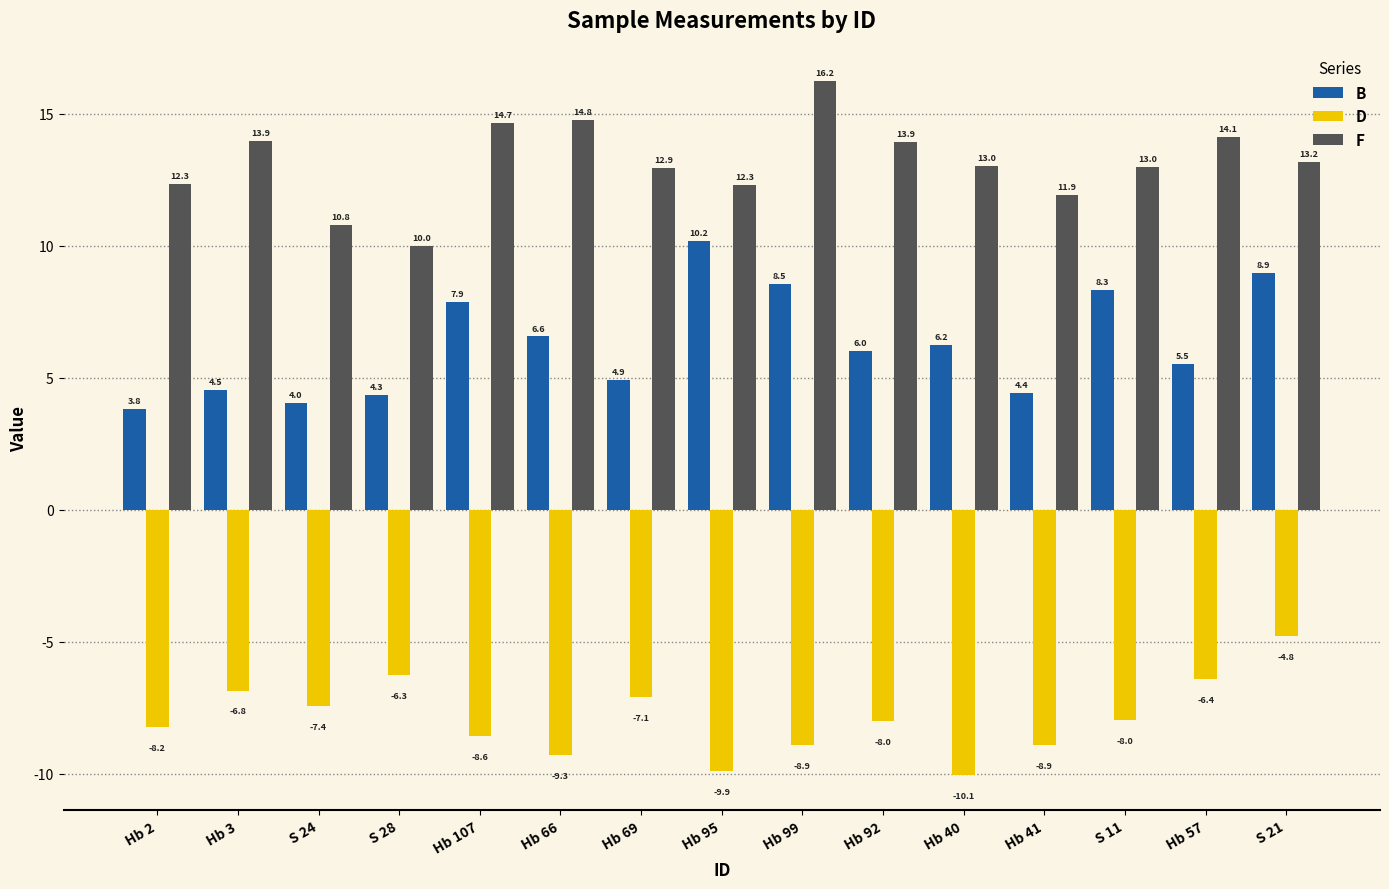

True or false: F has a value of 14.1 at Hb 57.

True